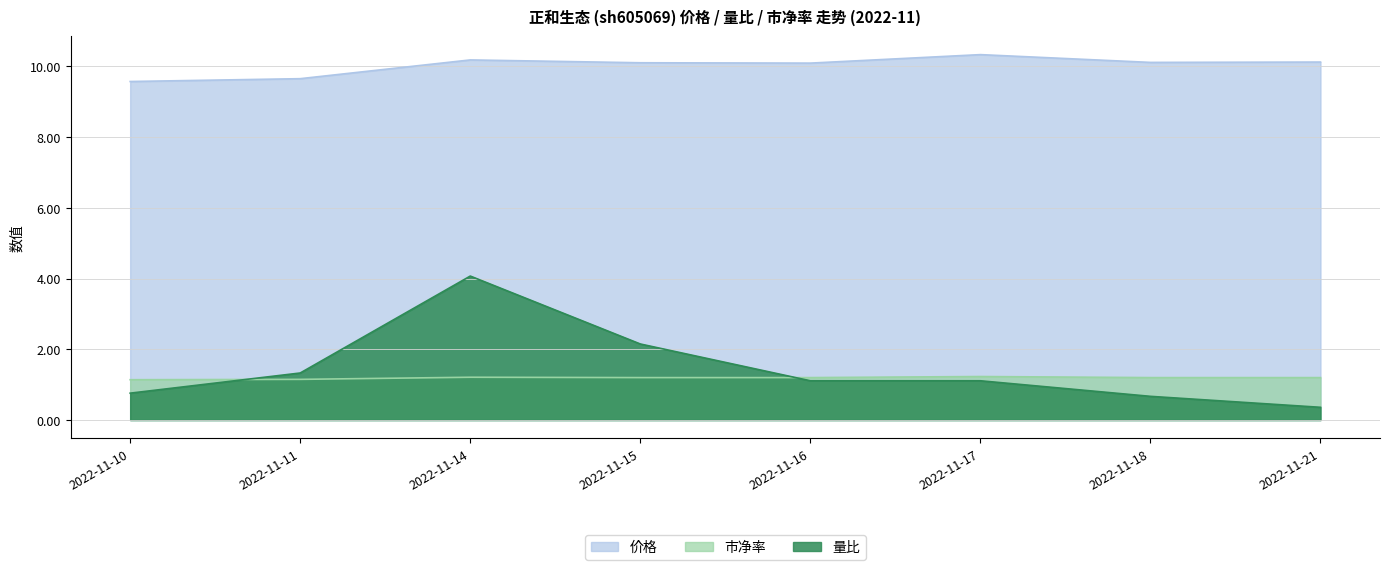

Where does the 量比 series first go above 1?

2022-11-11